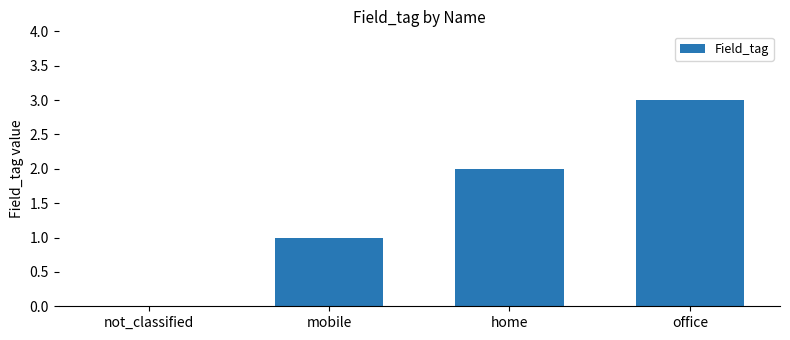

Are the bars horizontal?

No